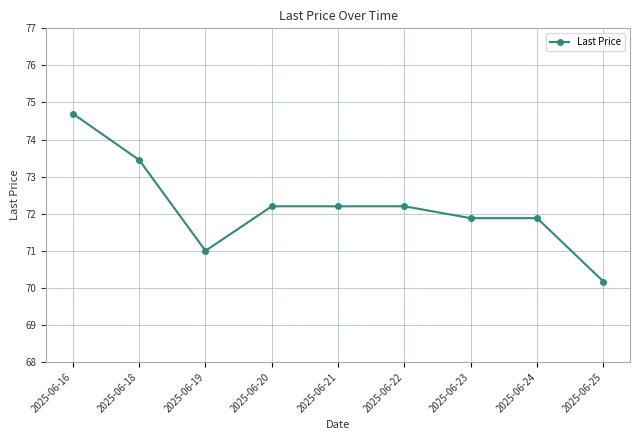

The chart shows a value of 73.5 at 2025-06-18. True or false?

True